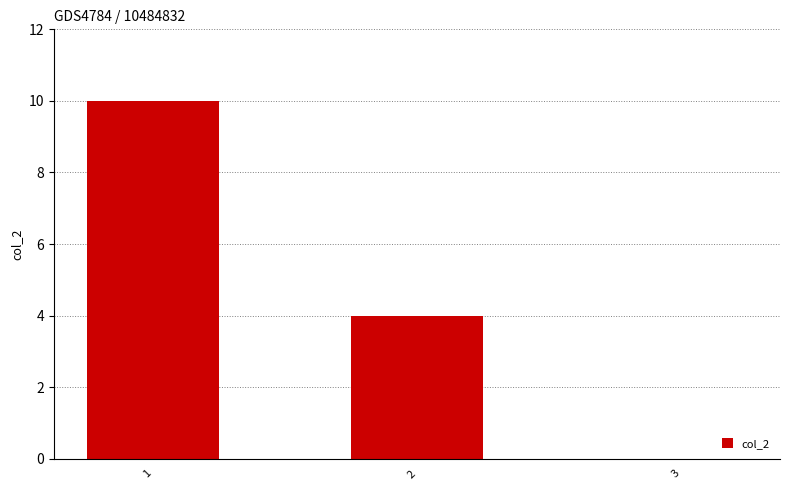

Are the bars grouped side by side (vs. stacked)?

No